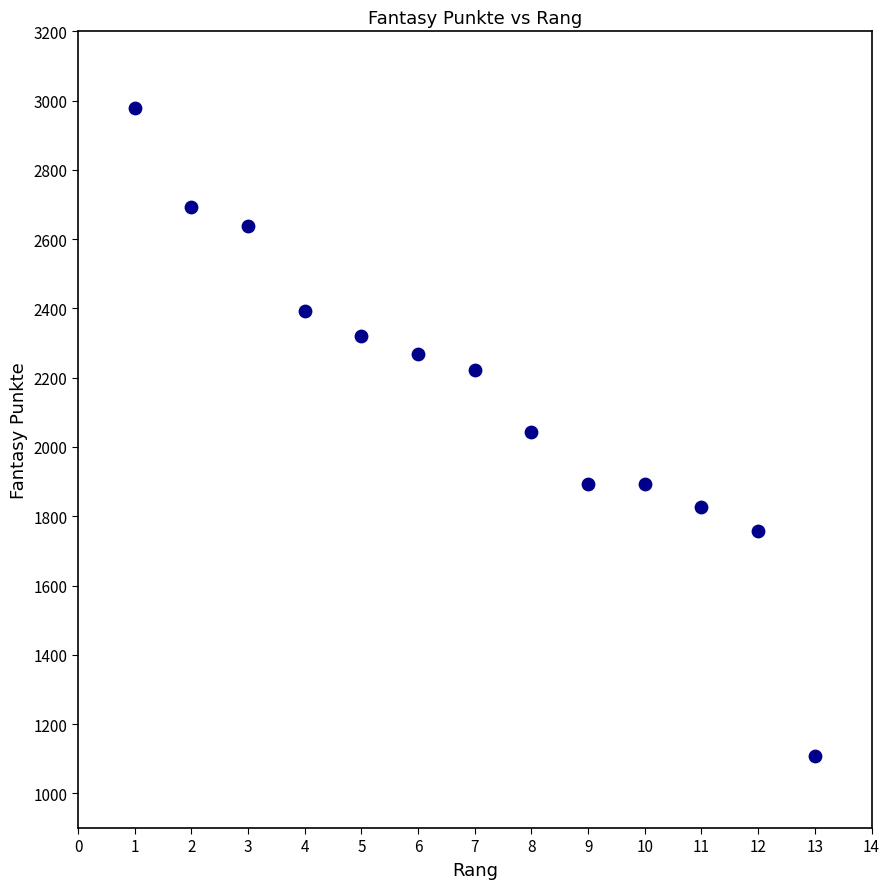

What is the range of Y values (max minus min)?

1871